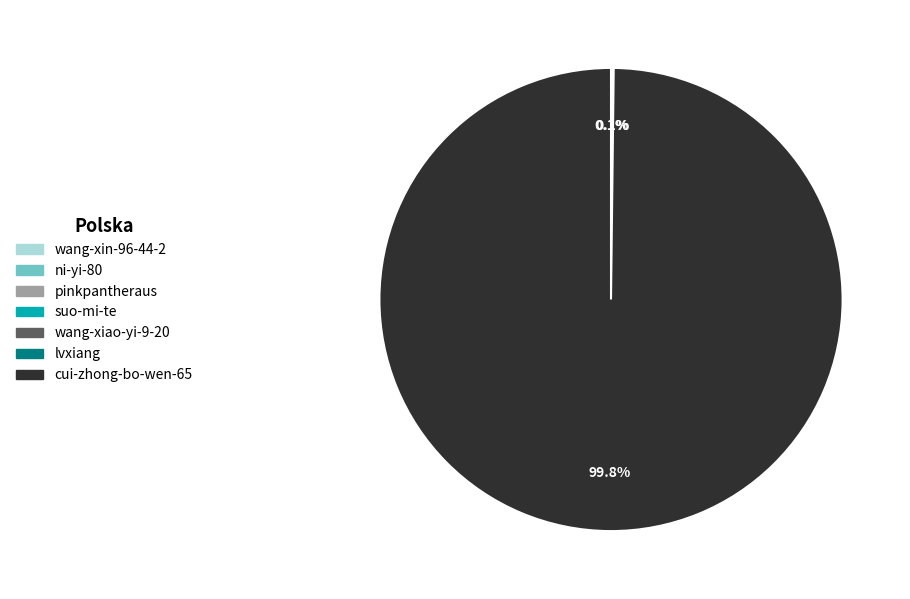

Does cui-zhong-bo-wen-65 represent more than half of the total?

Yes